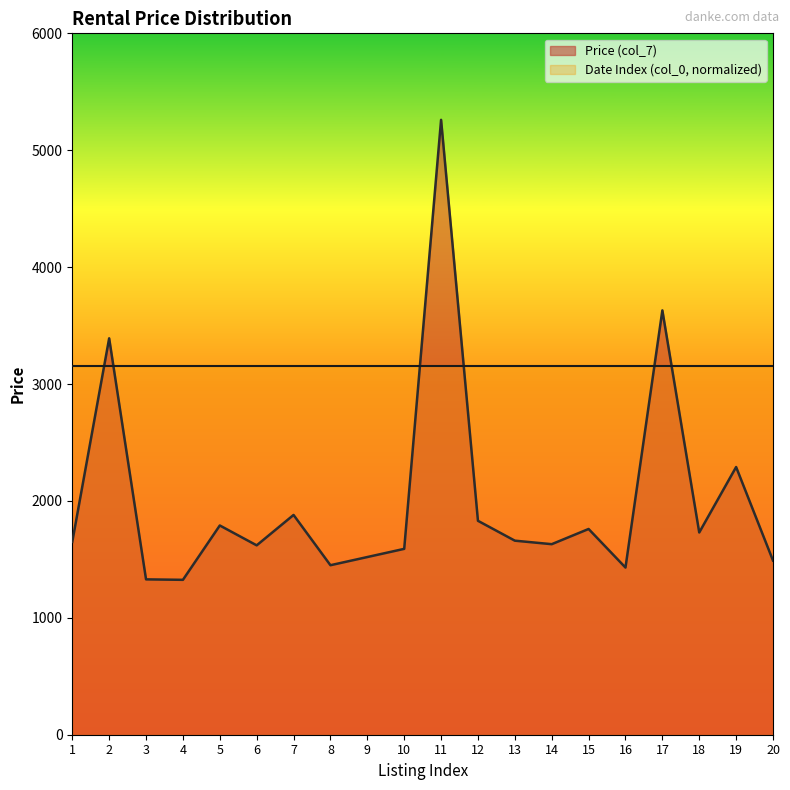

At which category does the data reach its first local valley?

4